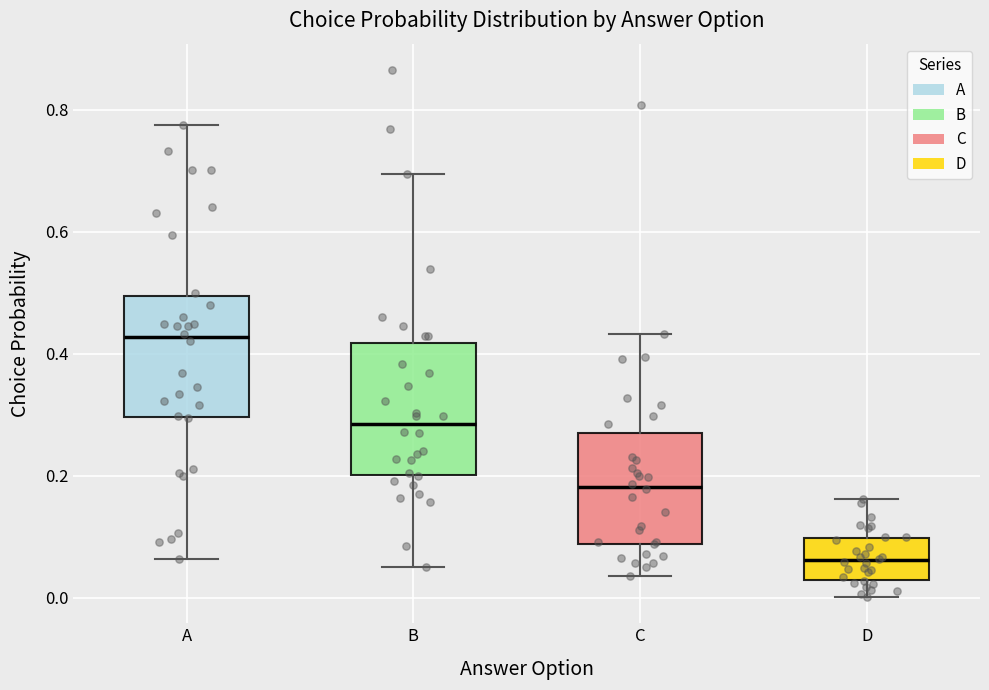

Where does the median line of the box for C sit on the y-axis? The values are not printed on the chart, so give them approximately, as read against the axis.

0.18